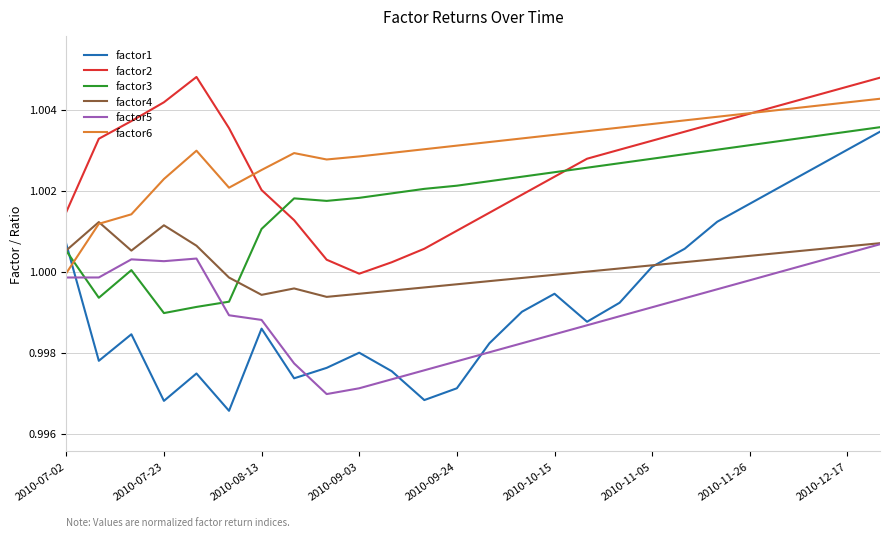

True or false: factor2 and factor1 intersect in this chart.

False